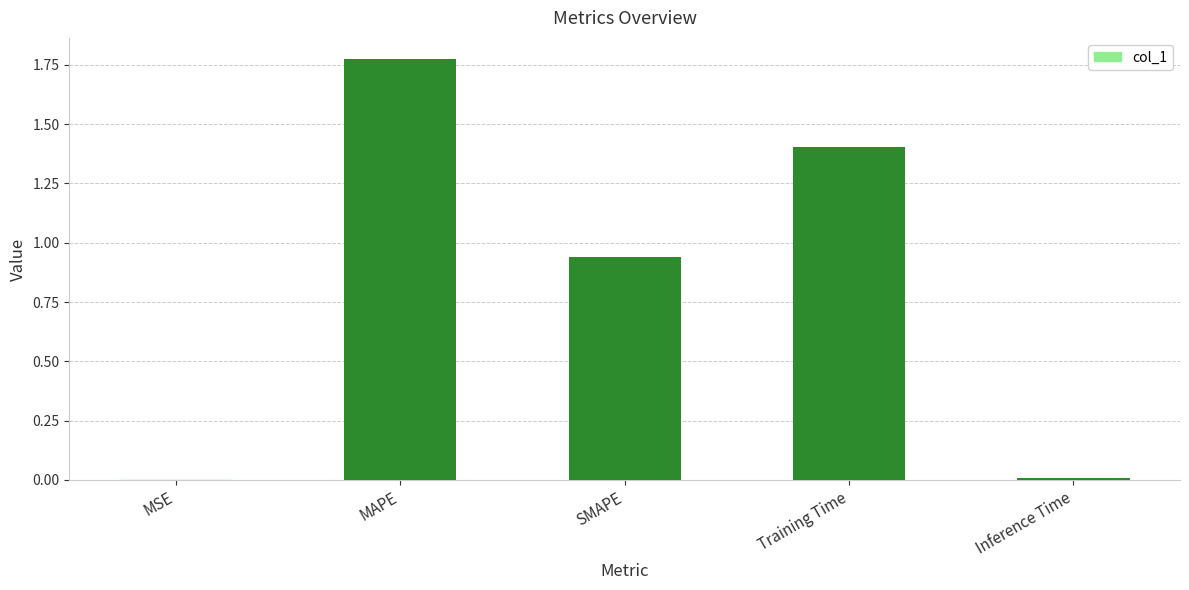

Is it true that the value at MSE is 0.0?

True